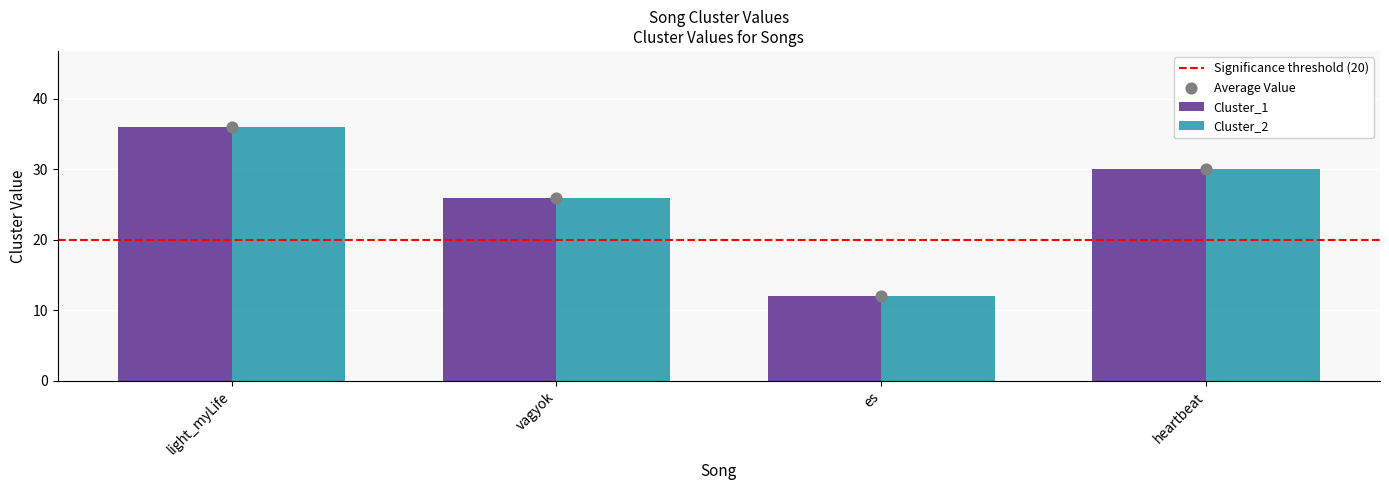

Which series reaches the maximum Y coordinate?

Cluster_1